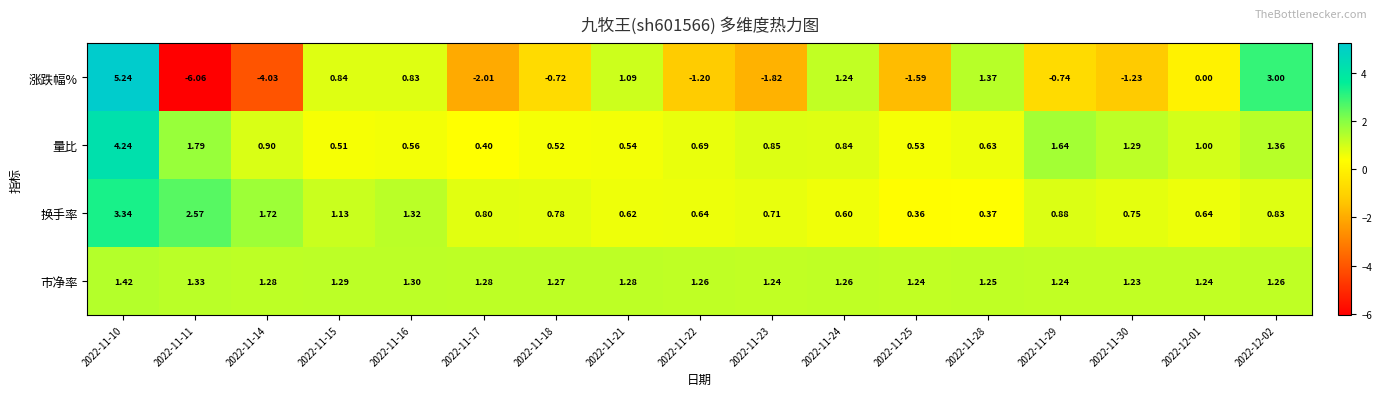

At which category is the sum across all series the highest?

2022-11-10